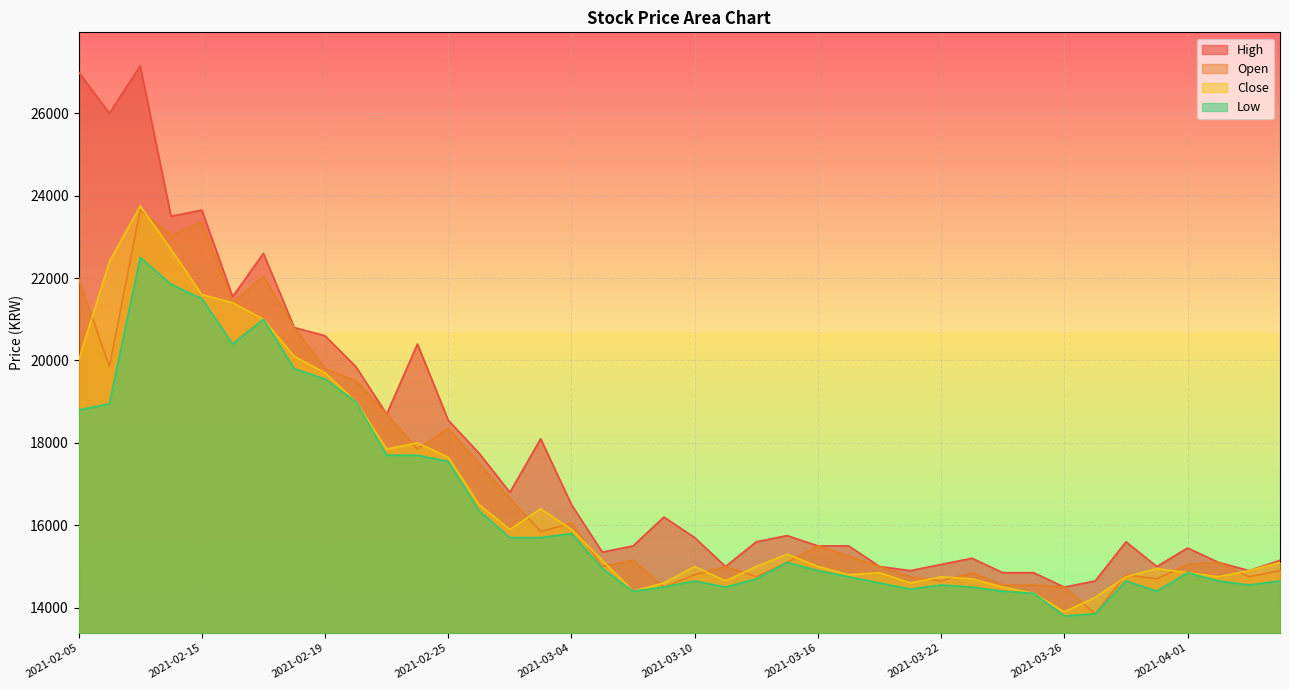

What are all the series names shown in the legend?

High, Open, Close, Low